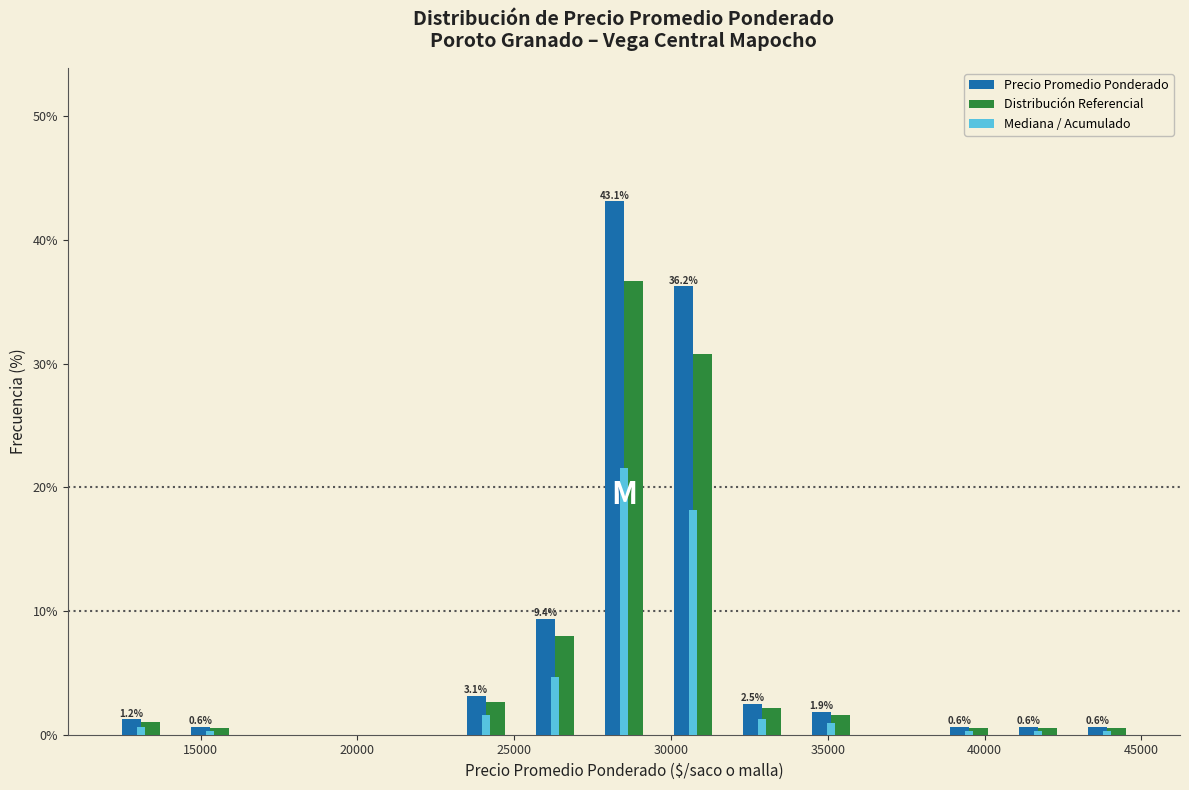

In the Distribución Referencial series, which range on the x-axis has the tallest bar?

27400 to 29600